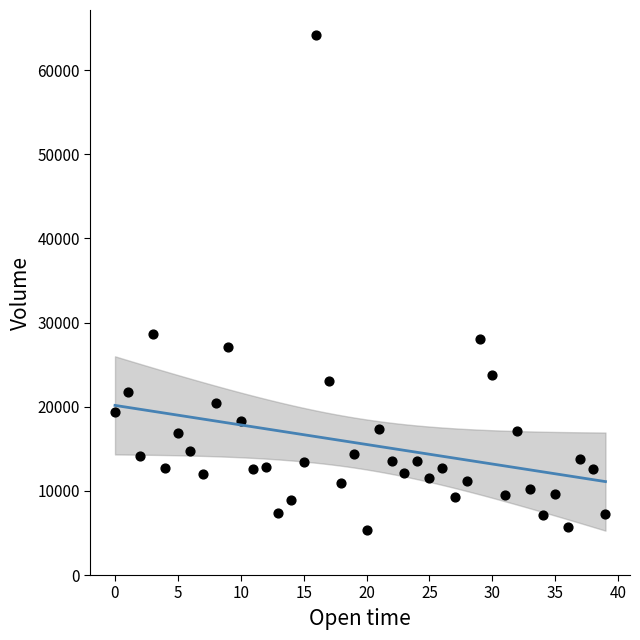

What is the range of Y values (max minus min)?

58883.3